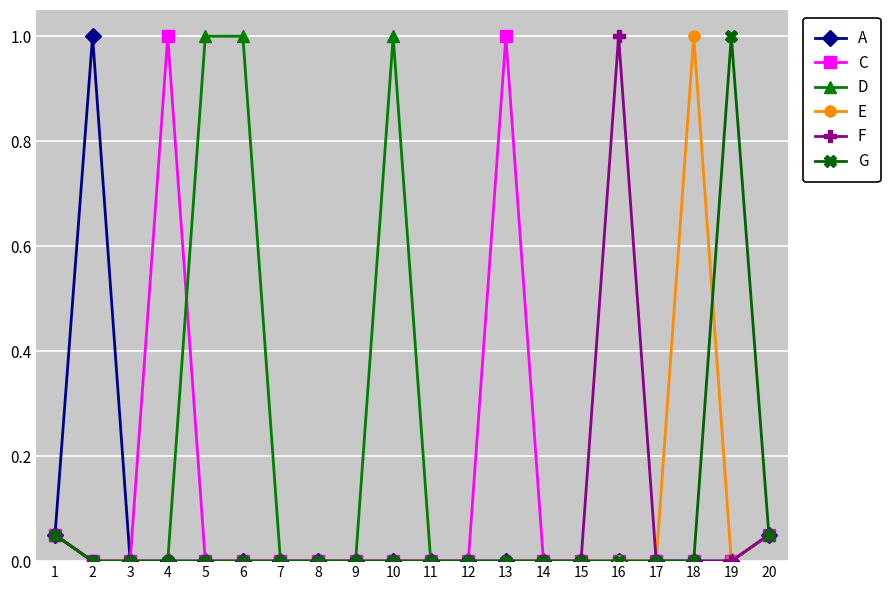

The E series shows -0.4 at 16. True or false?

False